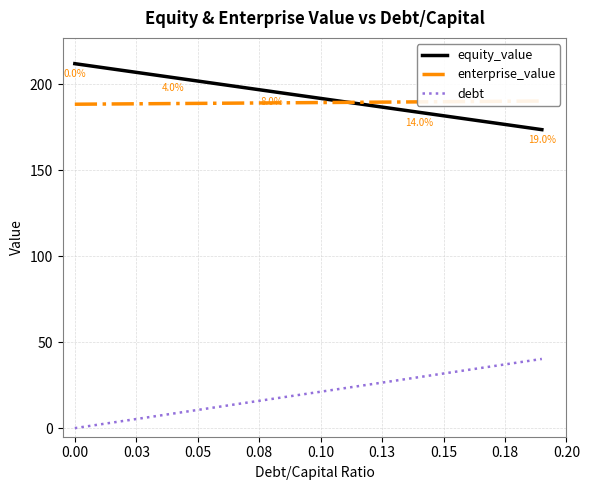

What is the maximum value for enterprise_value?

190.4